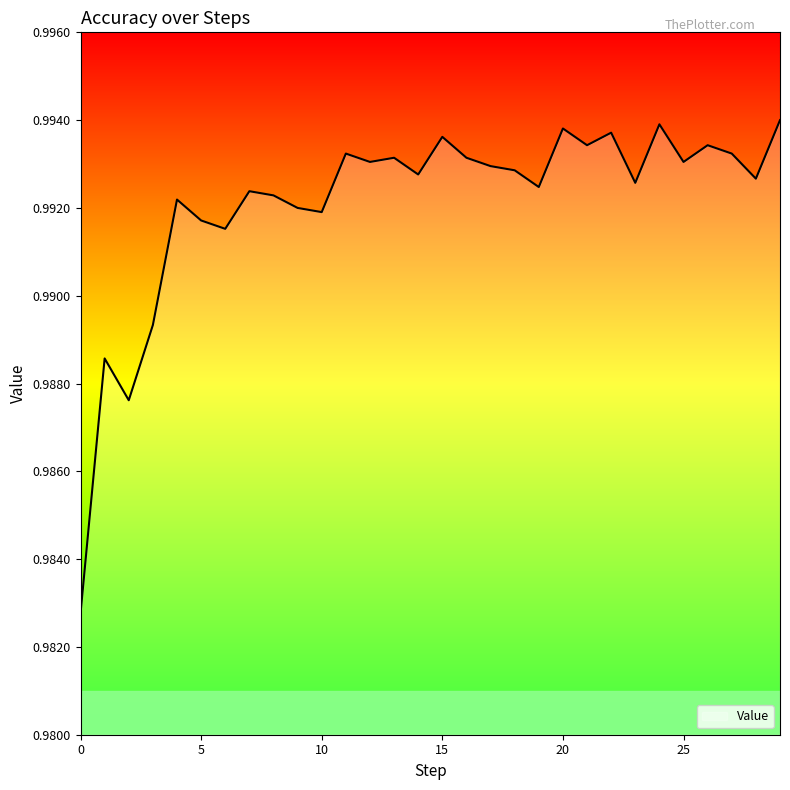

What is the value of the 30th point from the left?

1.0